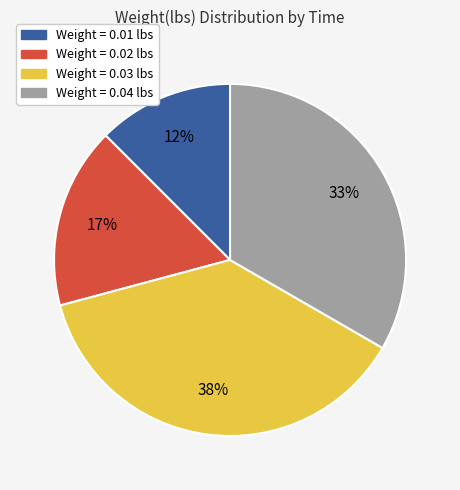

Is there a majority slice in this chart?

No